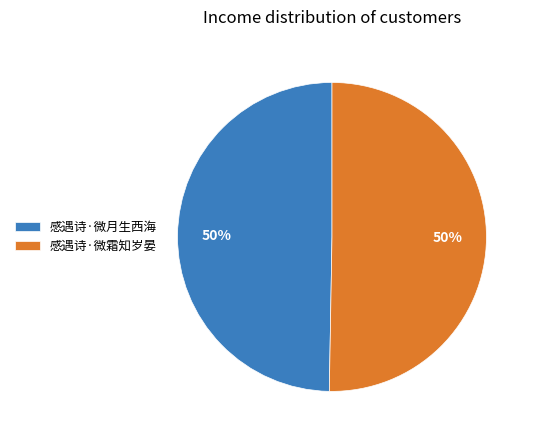

True or false: 感遇诗·微月生西海 accounts for 50% of the total.

True